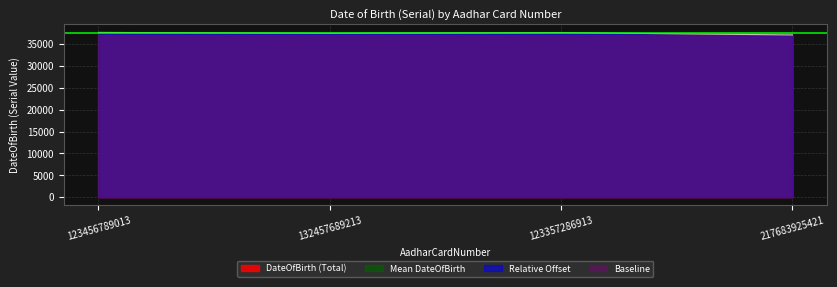

At which label is the value closest to 37392?

132457689213